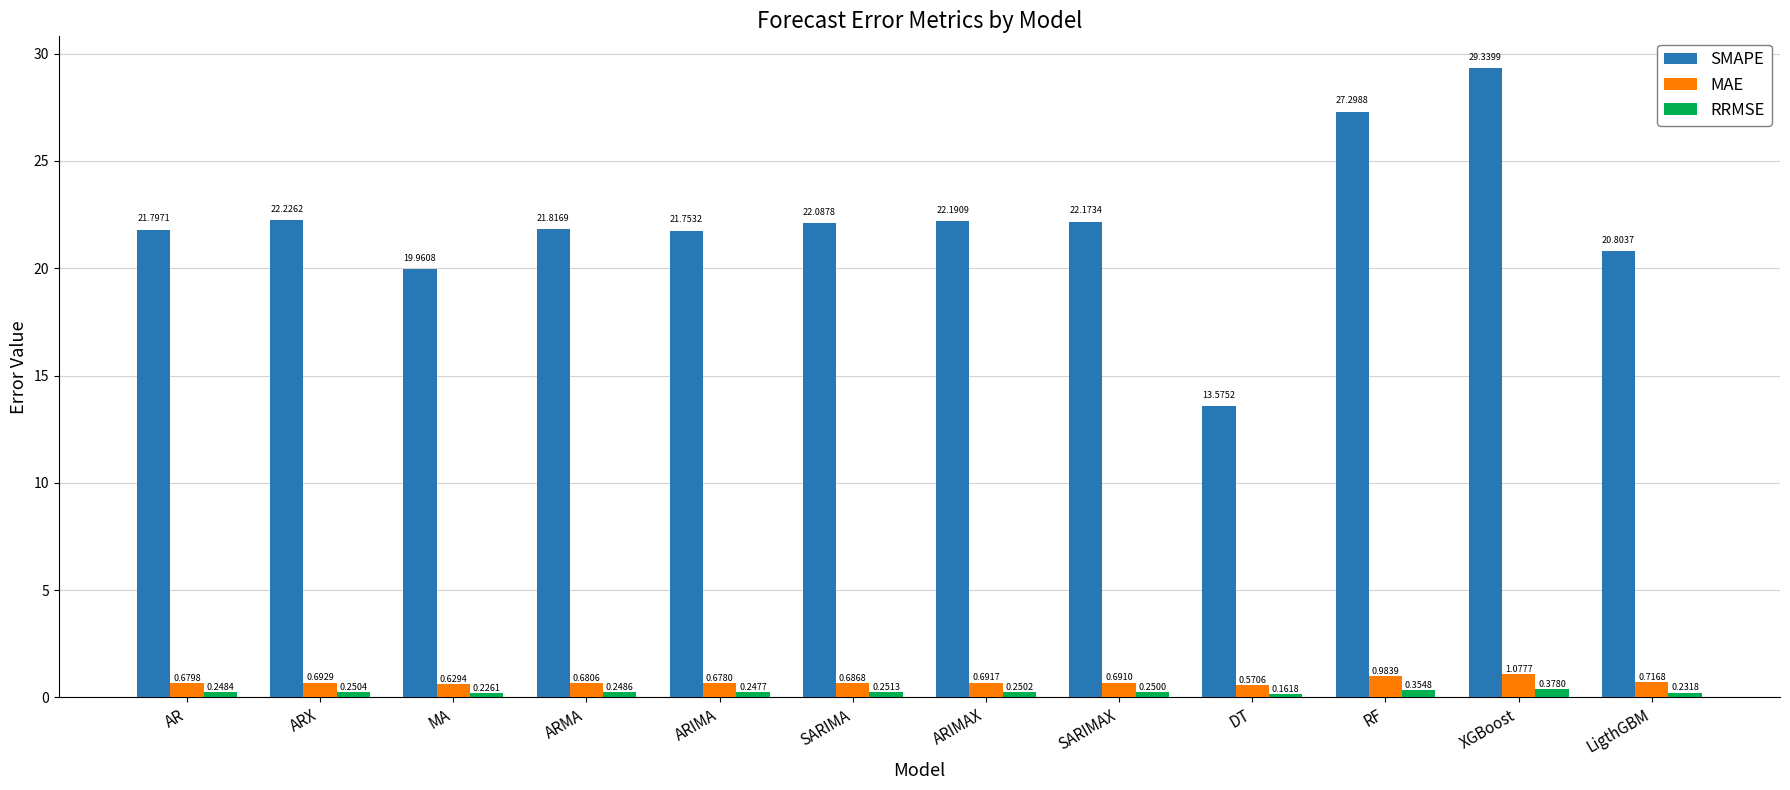

What is the difference between the maximum and minimum values in the SMAPE series?

15.8